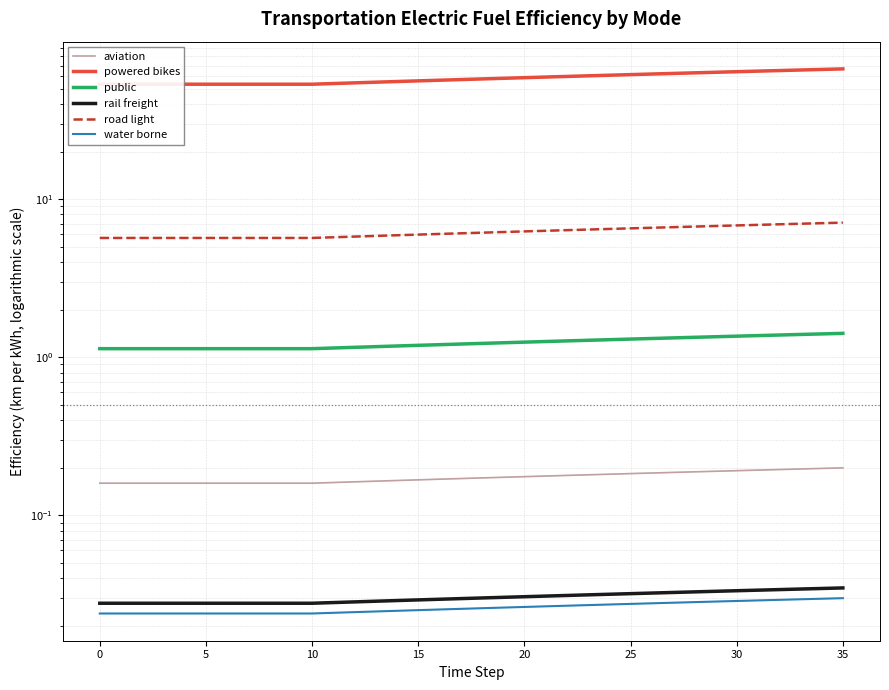

What is the sum of the powered bikes values at 25 and 12?

107.8